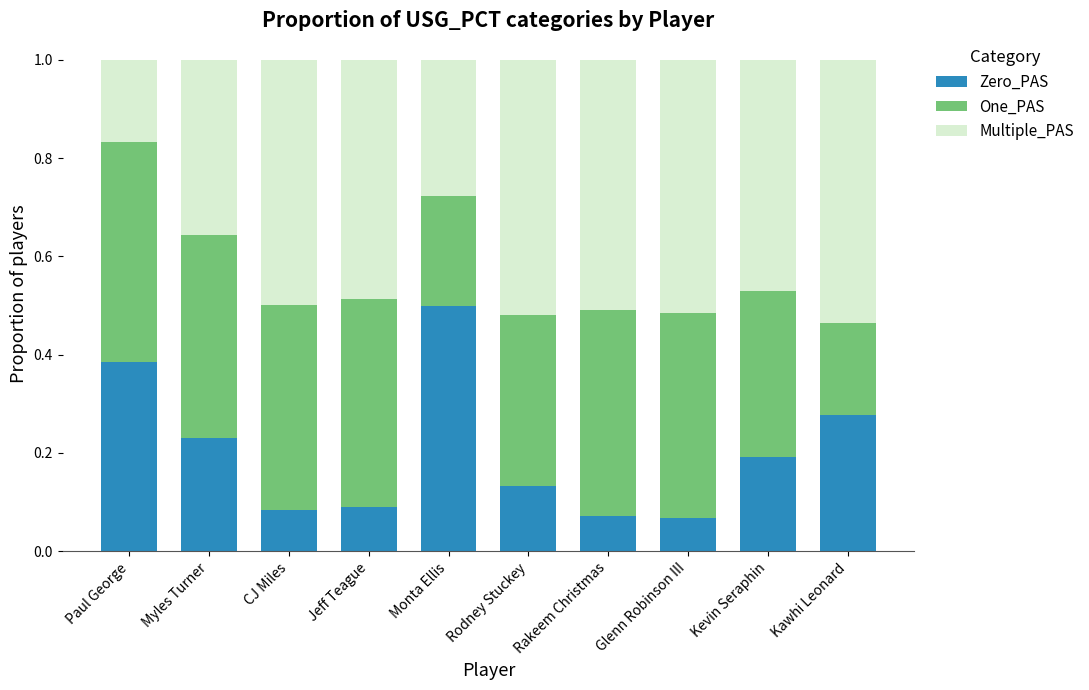

Count the Zero_PAS values in the range 0 to 1.

10